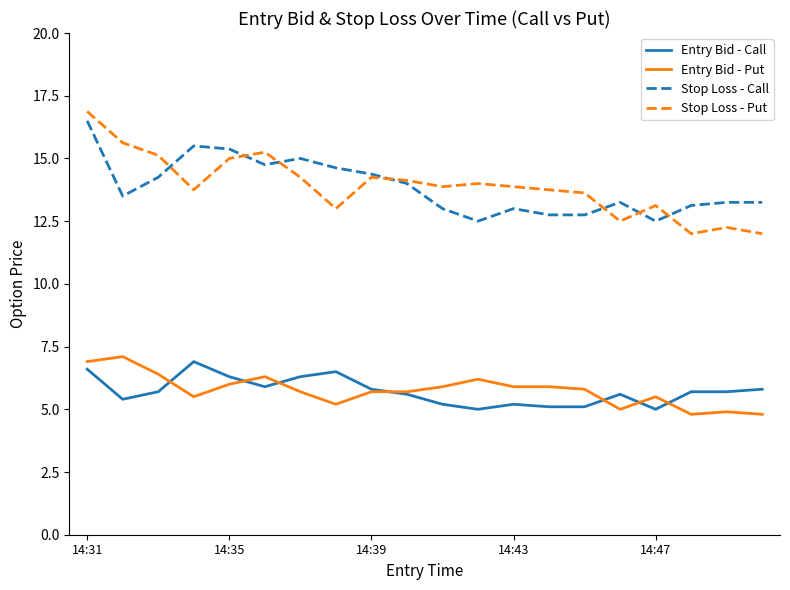

What is the minimum value for Entry Bid - Put?

4.8